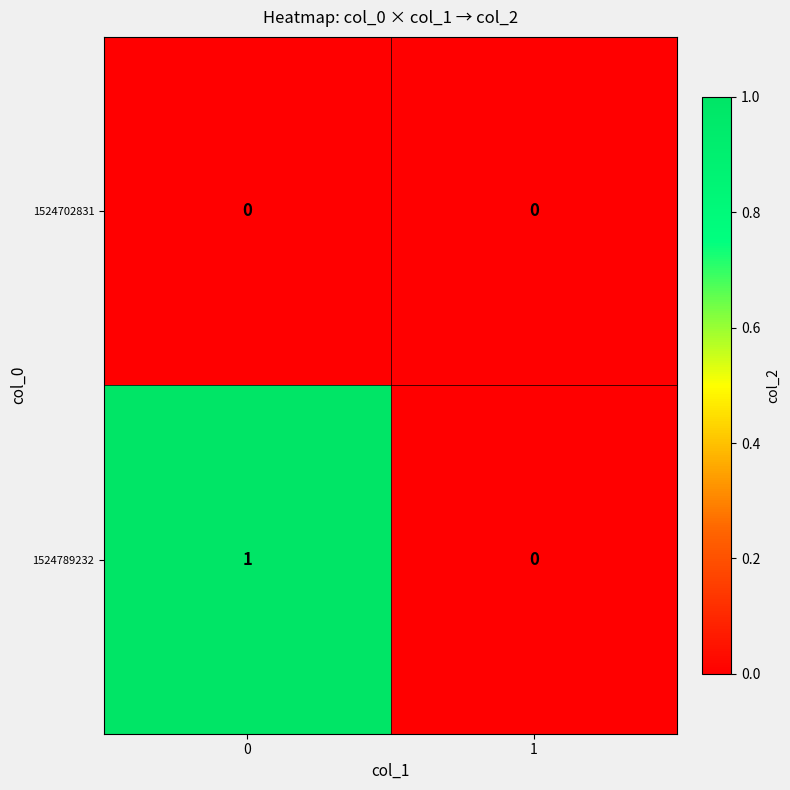

Which series has the widest spread of values?

1524789232